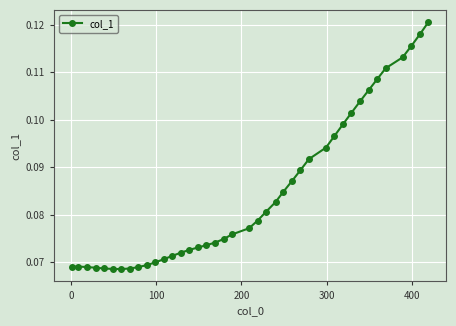

How many values are between 0 and 1?

40